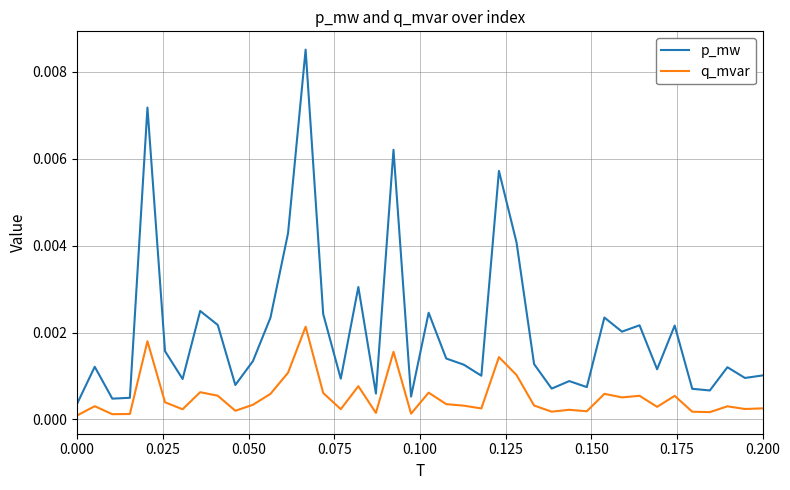

What are all the series names shown in the legend?

p_mw, q_mvar